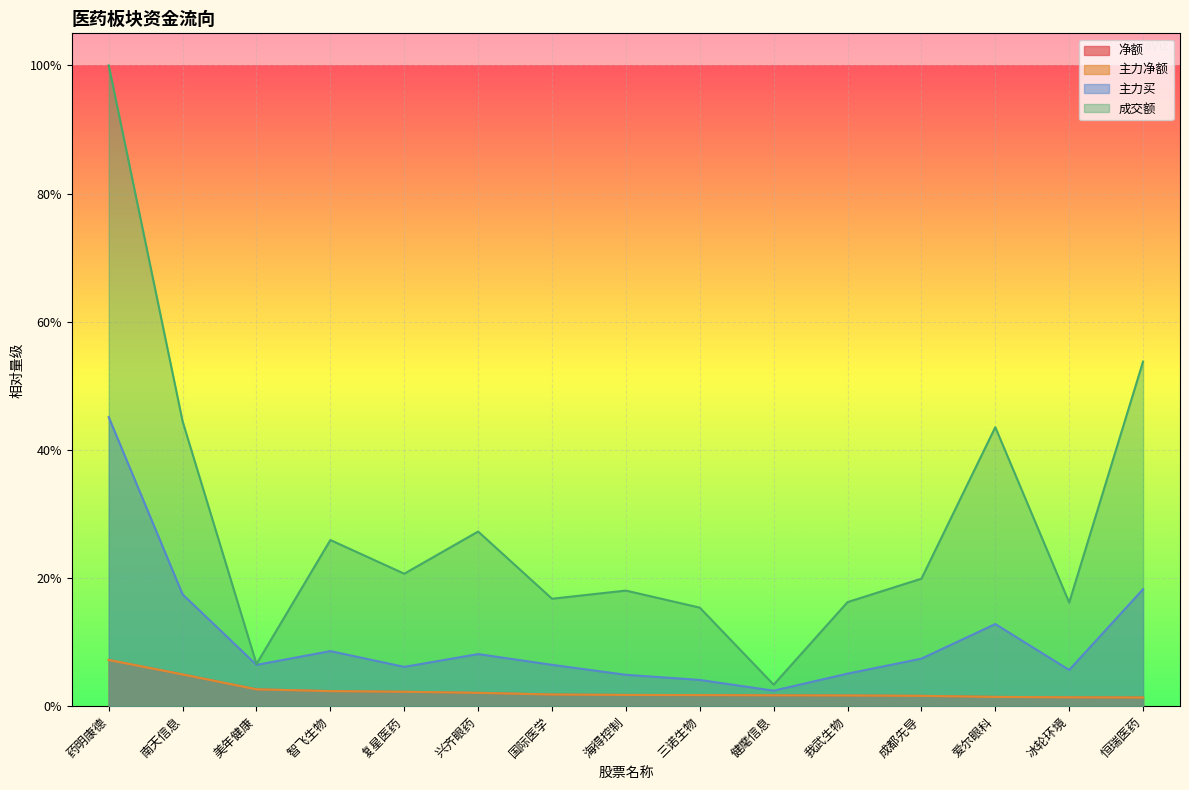

Where is the first local minimum for 成交额?

美年健康